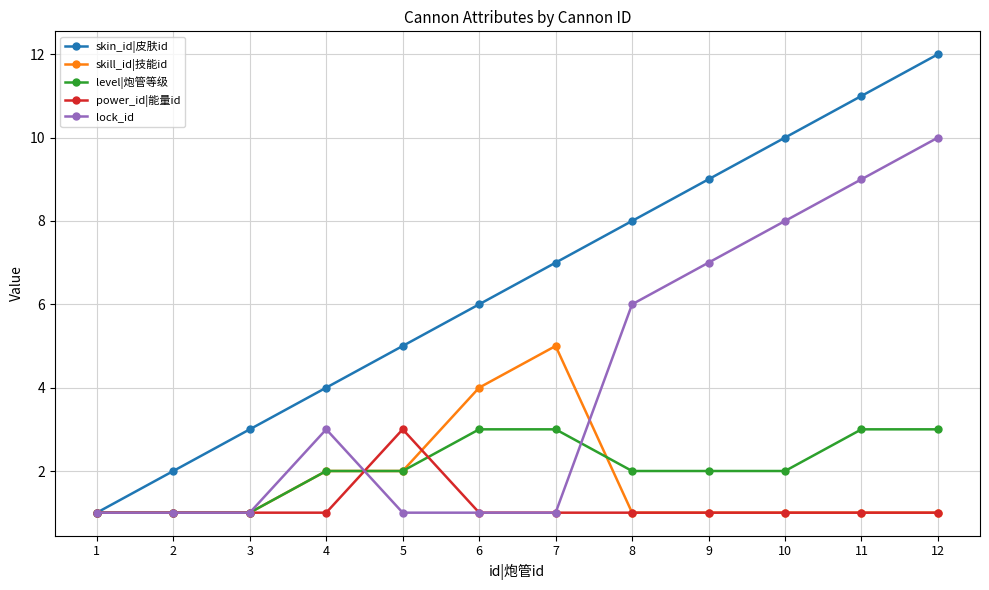

What is the smallest value displayed?

1